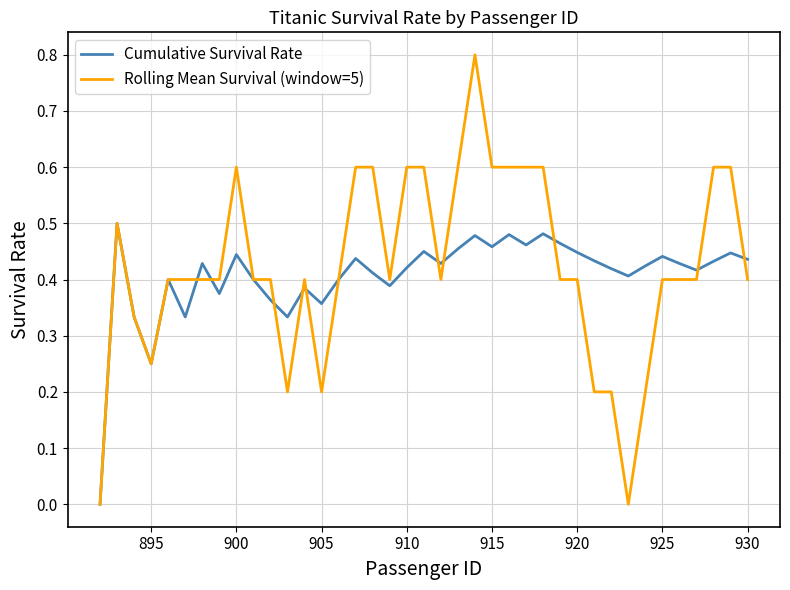

In Cumulative Survival Rate, how many points are higher than both neighbors (excluding endpoints)?

12